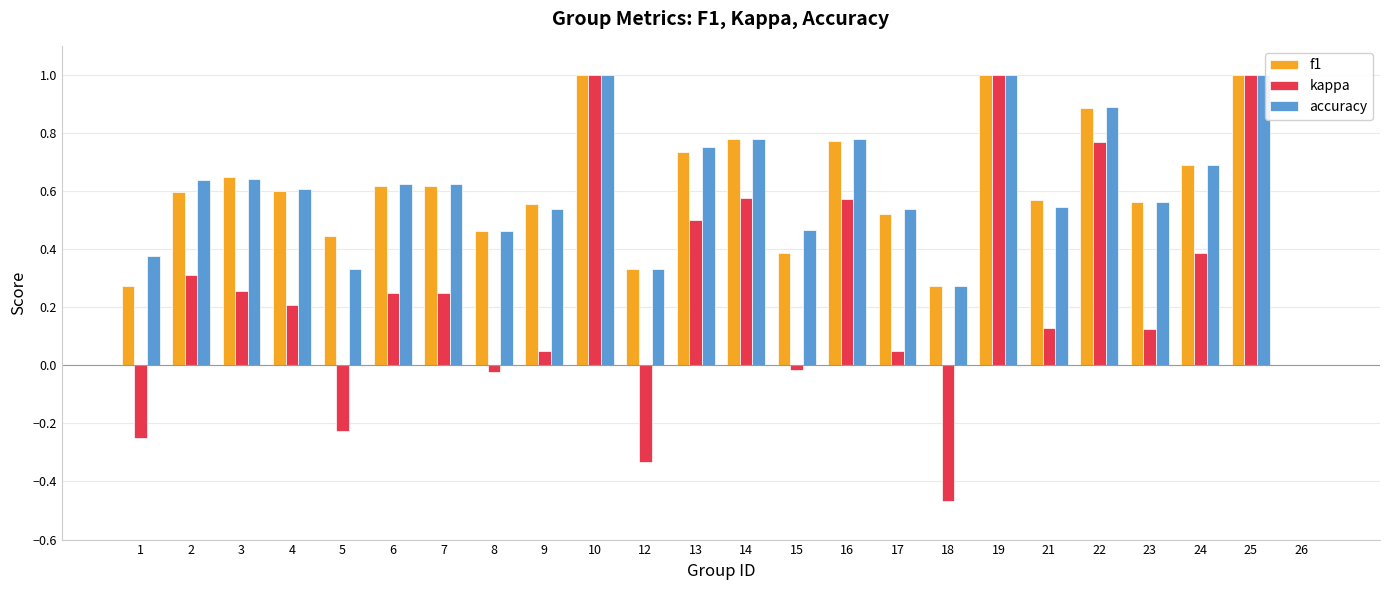

What is the total value across all series at 4?

1.4